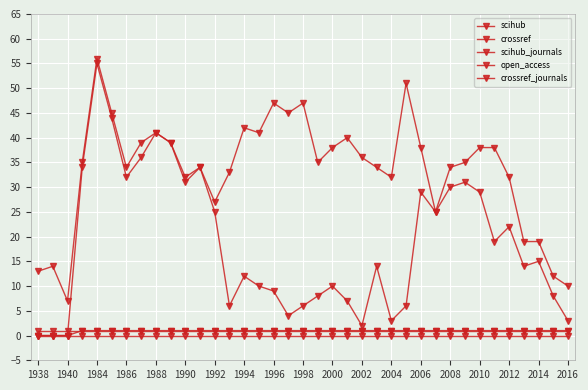

At which label is open_access closest to 0?

1938